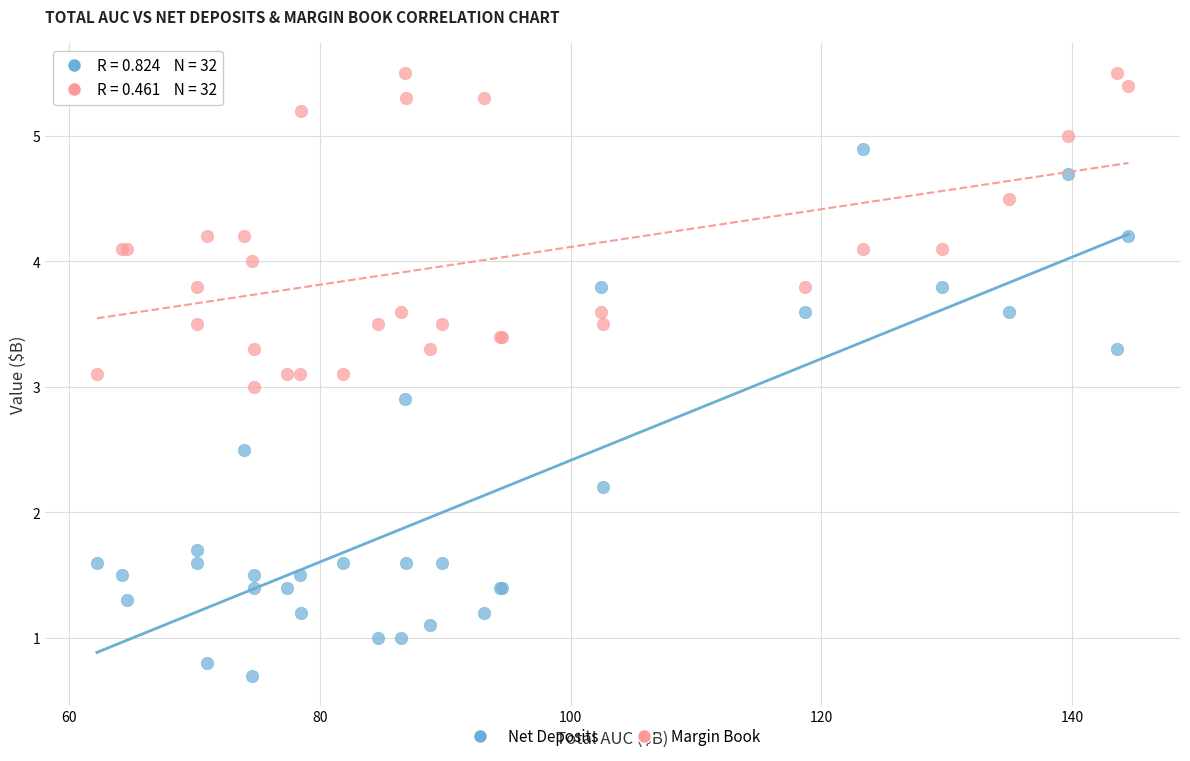

Which series contains the highest Y value?

Margin Book